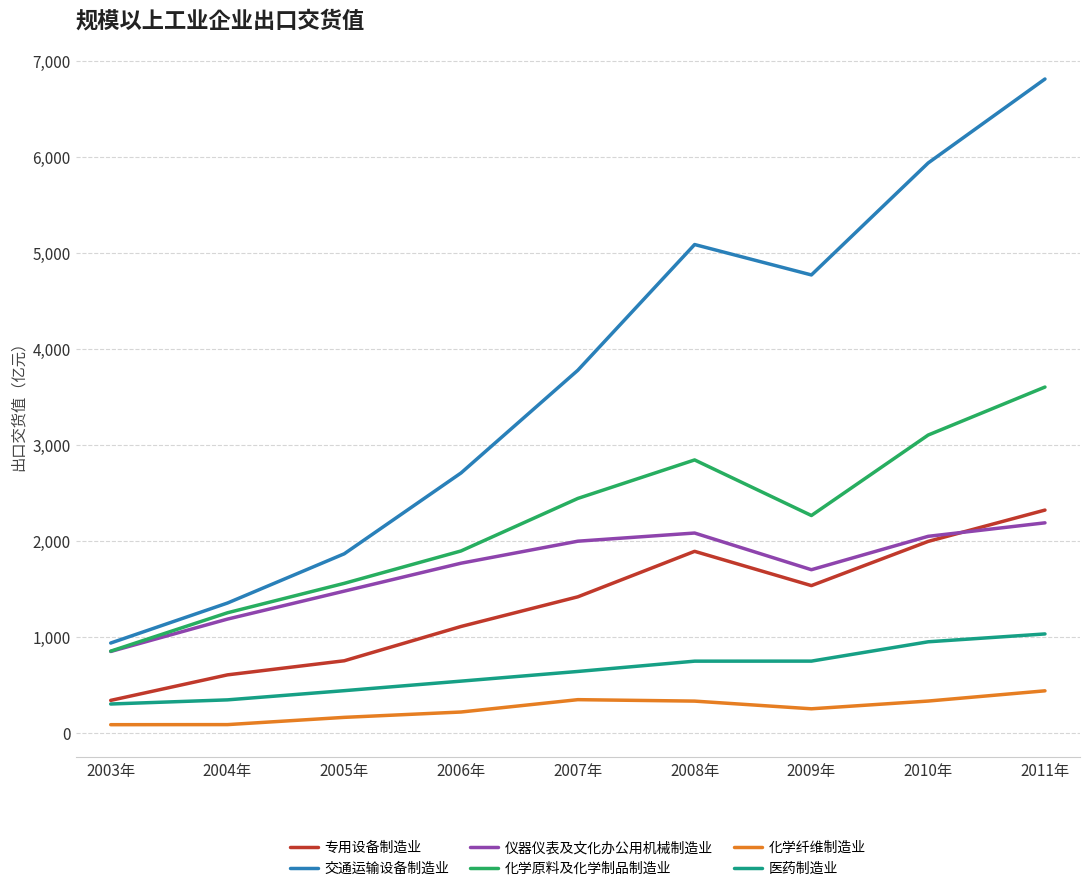

What is the lowest value of the 化学纤维制造业 series?

84.7